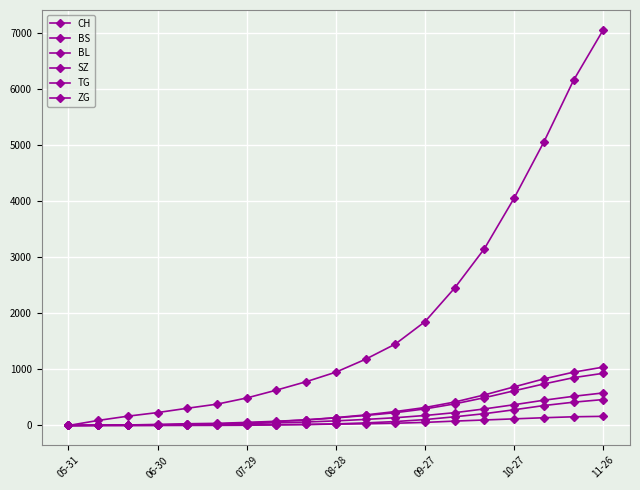

How many data points in TG are less than 28?

9